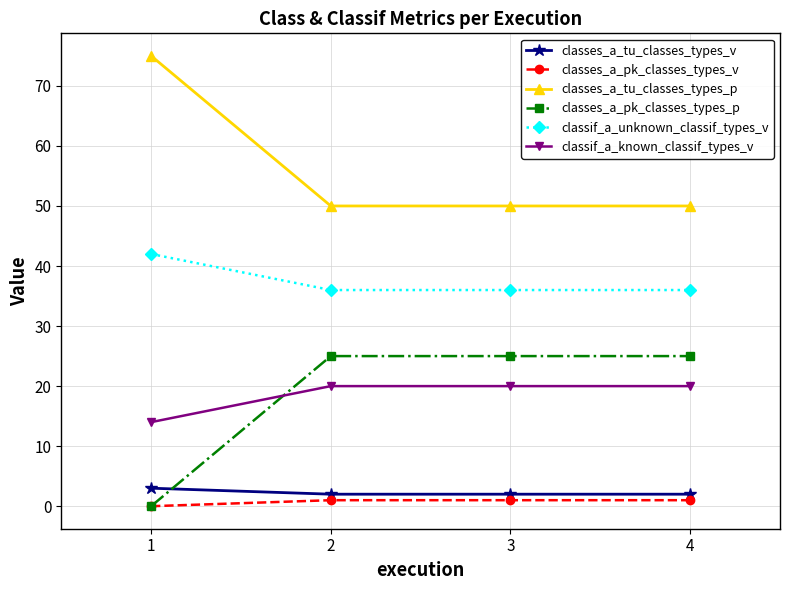

What is the difference between the classes_a_pk_classes_types_p values at 3 and 1?

25